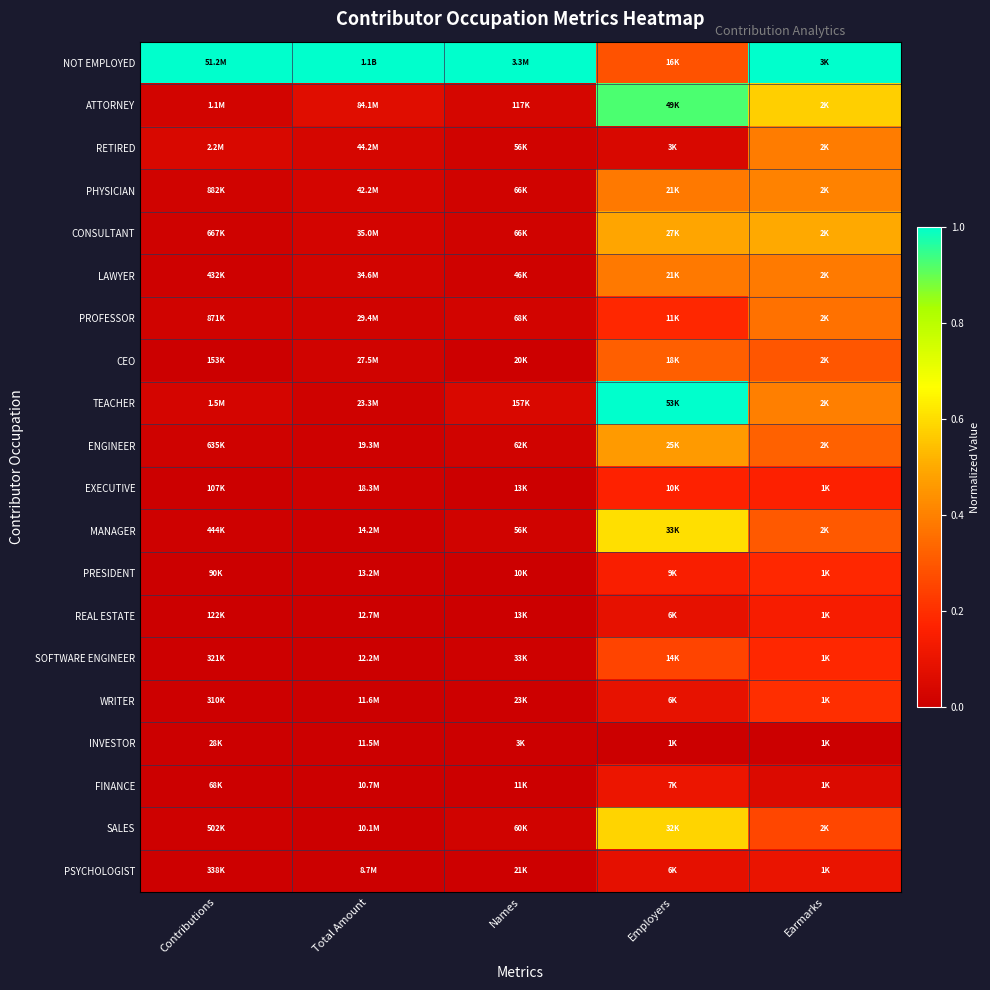

Reading right to left, list all the values displayed in this chart.

NOT EMPLOYED: Earmarks=1.0	Employers=0.3	Names=1.0	Total Amount=1.0	Contributions=1.0
ATTORNEY: Earmarks=0.6	Employers=0.9	Names=0.0	Total Amount=0.1	Contributions=0.0
RETIRED: Earmarks=0.4	Employers=0.0	Names=0.0	Total Amount=0.0	Contributions=0.0
PHYSICIAN: Earmarks=0.4	Employers=0.4	Names=0.0	Total Amount=0.0	Contributions=0.0
CONSULTANT: Earmarks=0.5	Employers=0.5	Names=0.0	Total Amount=0.0	Contributions=0.0
LAWYER: Earmarks=0.4	Employers=0.4	Names=0.0	Total Amount=0.0	Contributions=0.0
PROFESSOR: Earmarks=0.4	Employers=0.2	Names=0.0	Total Amount=0.0	Contributions=0.0
CEO: Earmarks=0.3	Employers=0.3	Names=0.0	Total Amount=0.0	Contributions=0.0
TEACHER: Earmarks=0.4	Employers=1.0	Names=0.0	Total Amount=0.0	Contributions=0.0
ENGINEER: Earmarks=0.3	Employers=0.5	Names=0.0	Total Amount=0.0	Contributions=0.0
EXECUTIVE: Earmarks=0.2	Employers=0.2	Names=0.0	Total Amount=0.0	Contributions=0.0
MANAGER: Earmarks=0.3	Employers=0.6	Names=0.0	Total Amount=0.0	Contributions=0.0
PRESIDENT: Earmarks=0.2	Employers=0.1	Names=0.0	Total Amount=0.0	Contributions=0.0
REAL ESTATE: Earmarks=0.1	Employers=0.1	Names=0.0	Total Amount=0.0	Contributions=0.0
SOFTWARE ENGINEER: Earmarks=0.2	Employers=0.3	Names=0.0	Total Amount=0.0	Contributions=0.0
WRITER: Earmarks=0.2	Employers=0.1	Names=0.0	Total Amount=0.0	Contributions=0.0
INVESTOR: Earmarks=0.0	Employers=0.0	Names=0.0	Total Amount=0.0	Contributions=0.0
FINANCE: Earmarks=0.1	Employers=0.1	Names=0.0	Total Amount=0.0	Contributions=0.0
SALES: Earmarks=0.3	Employers=0.6	Names=0.0	Total Amount=0.0	Contributions=0.0
PSYCHOLOGIST: Earmarks=0.1	Employers=0.1	Names=0.0	Total Amount=0.0	Contributions=0.0